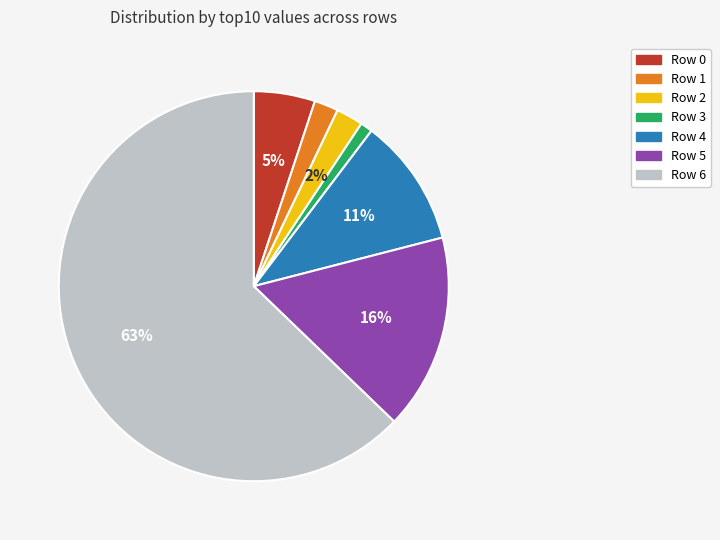

Count the number of slices in the pie.

7